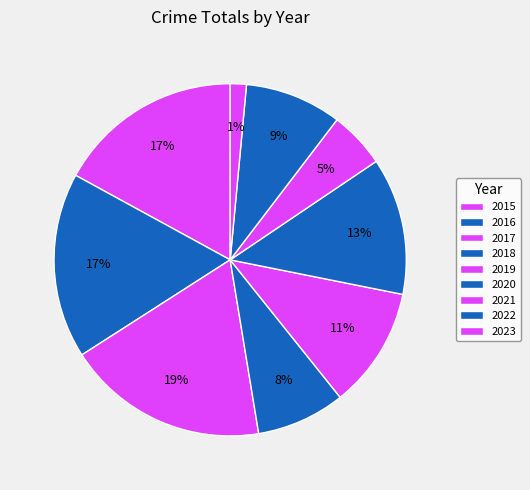

Do 2018 and 2016 together represent more than half of the pie?

No